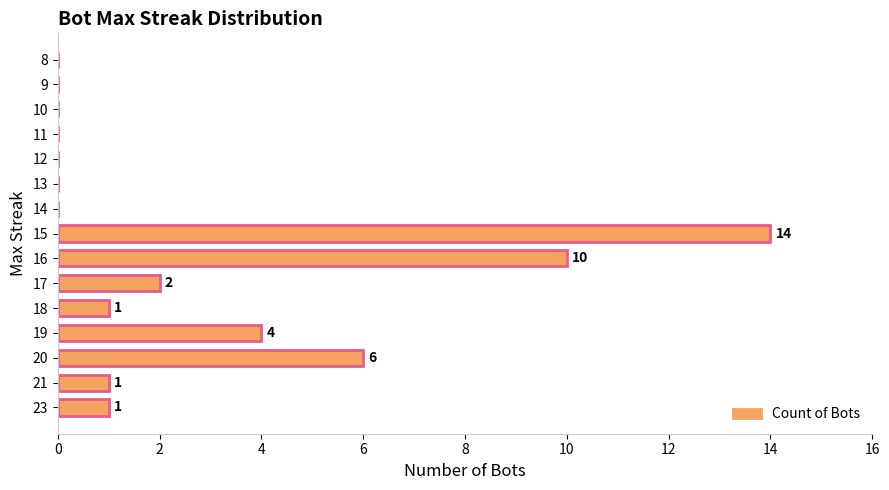

Are the bars grouped side by side (vs. stacked)?

No